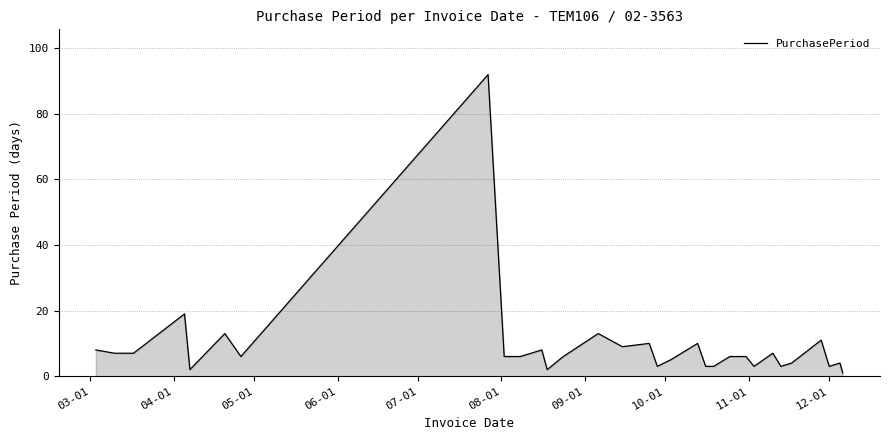

What is the greatest value displayed?

92